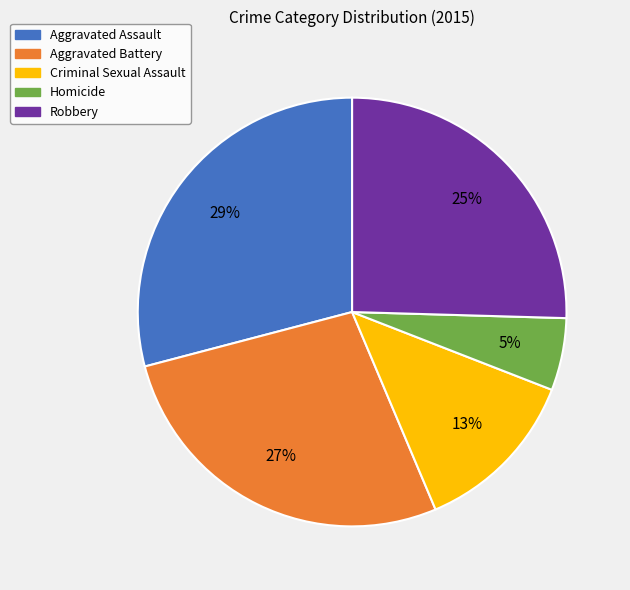

Between Robbery and Criminal Sexual Assault, which is larger?

Robbery